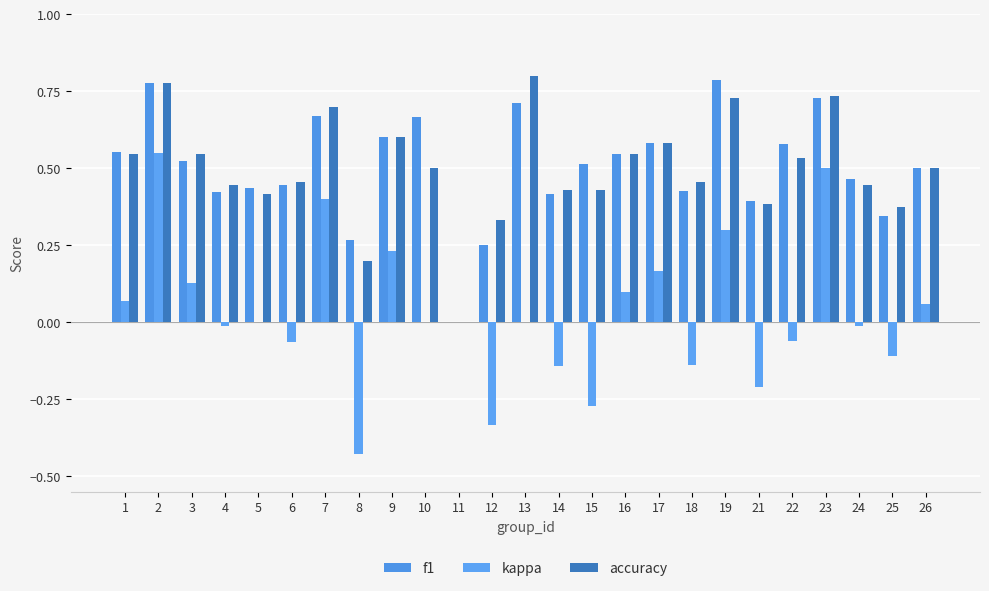

Is the value of f1 at 6 greater than the value of kappa at 16?

Yes